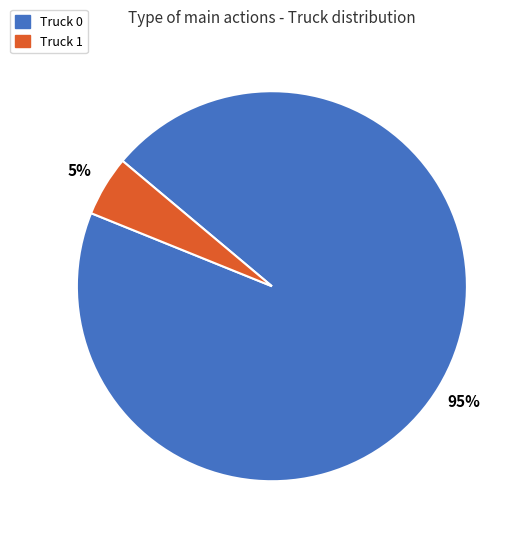

What is the ratio of the value at Truck 1 to the value at Truck 0?

0.1